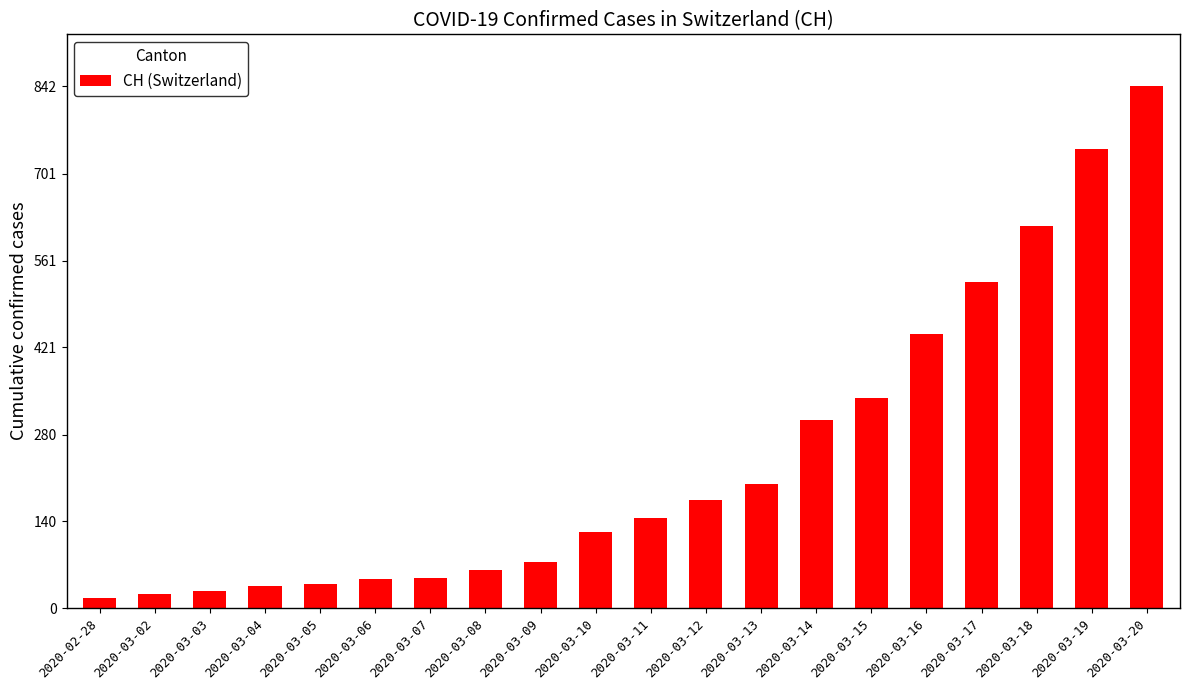

What is the label of the 6th bar from the left?

2020-03-06